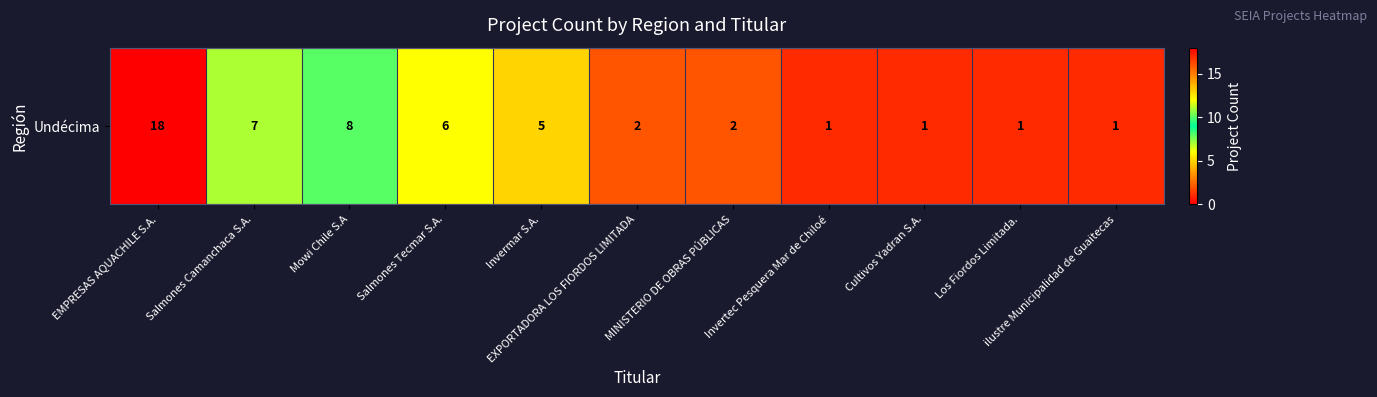

True or false: the data shows 3 at Salmones Tecmar S.A..

False